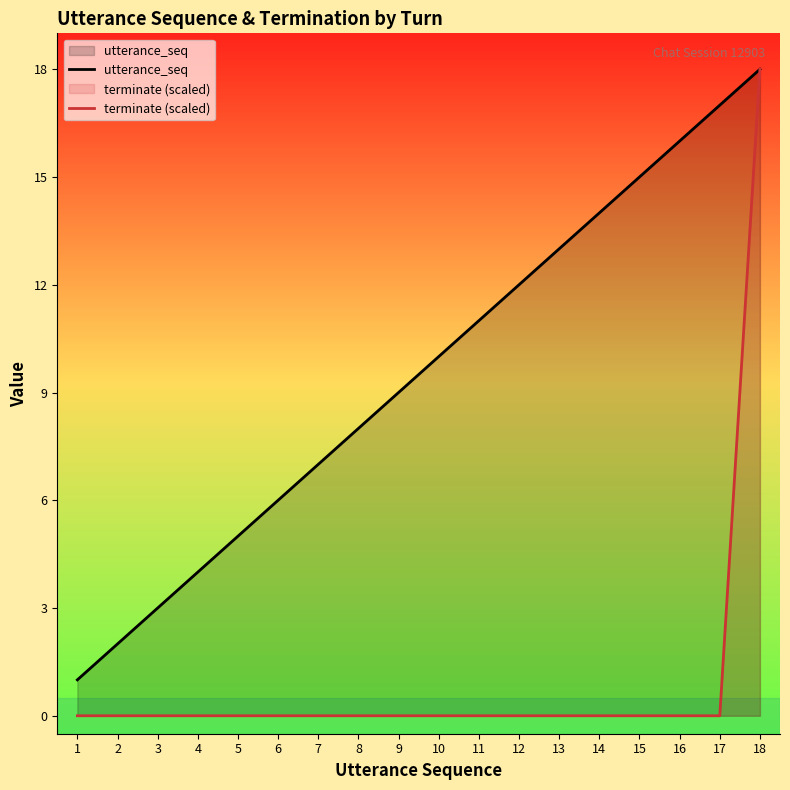

At how many categories does at least one series exceed 12?

6